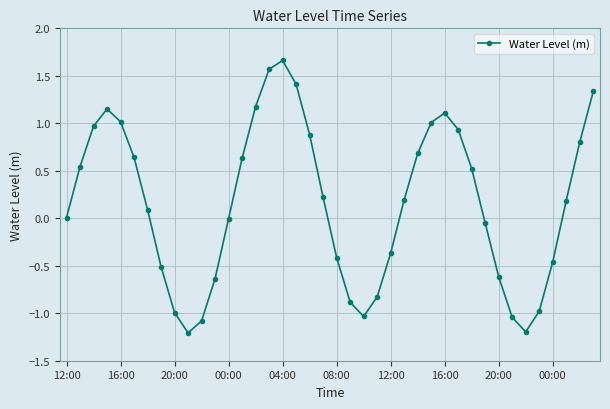

What is the minimum value shown in the chart?

-1.2